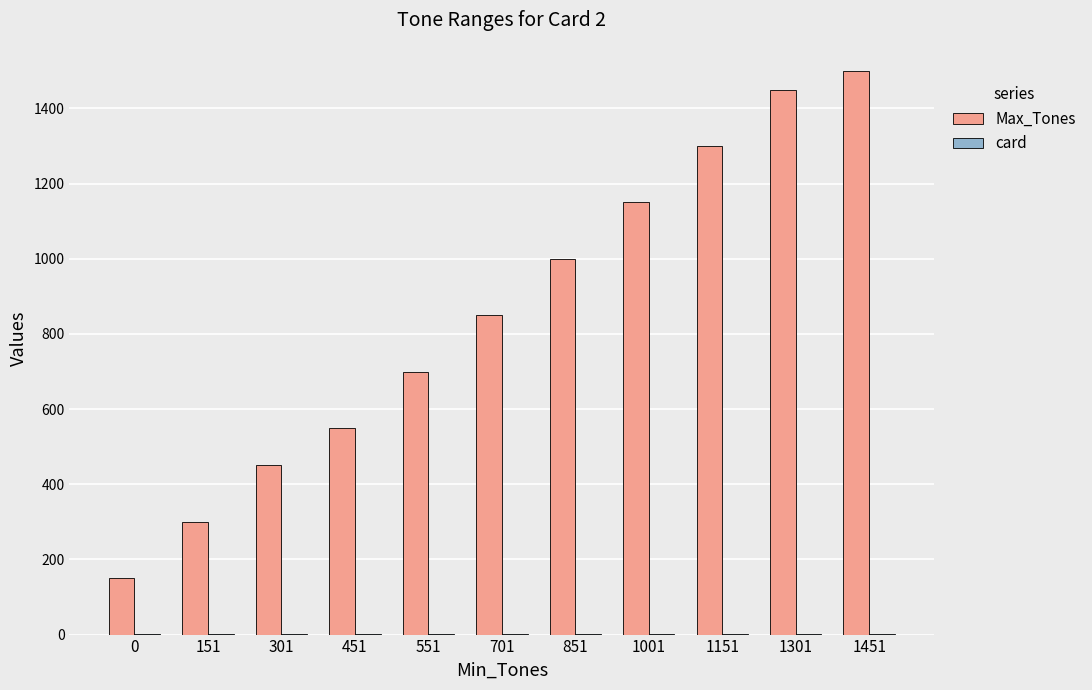

True or false: Max_Tones has a value of 184 at 551.

False